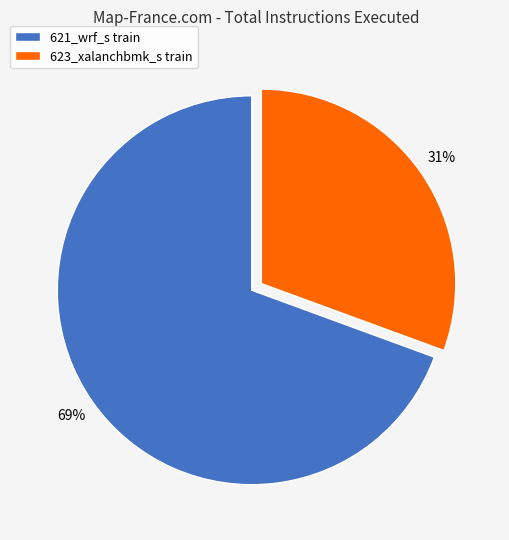

Which has a higher value, 621_wrf_s train or 623_xalanchbmk_s train?

621_wrf_s train